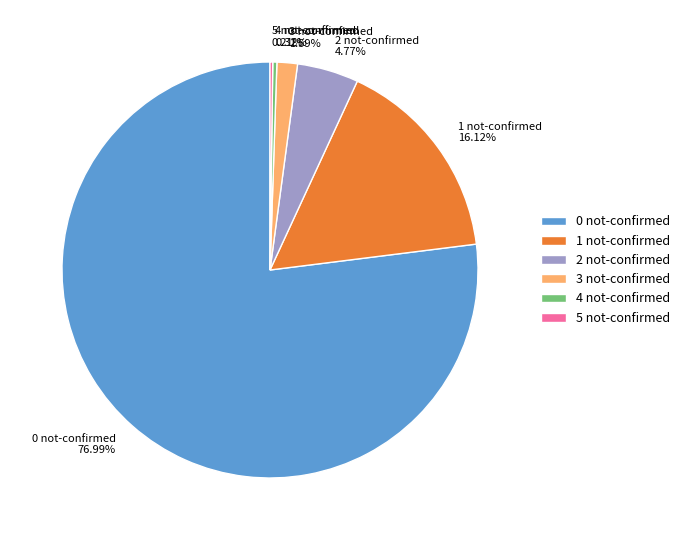

Between 0 not-confirmed and 1 not-confirmed, which is larger?

0 not-confirmed